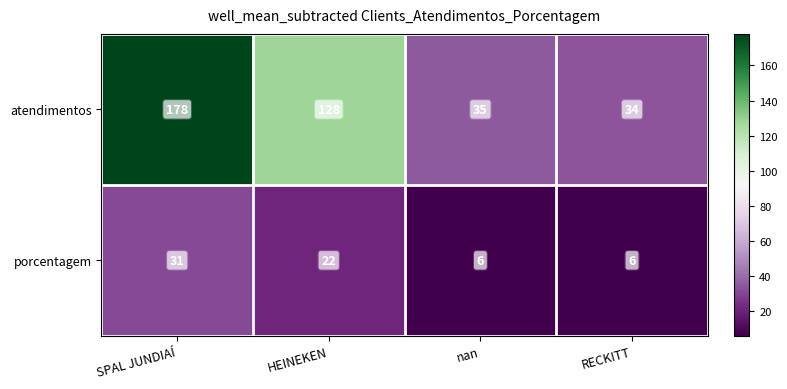

At which category is the sum across all series the highest?

SPAL JUNDIAÍ